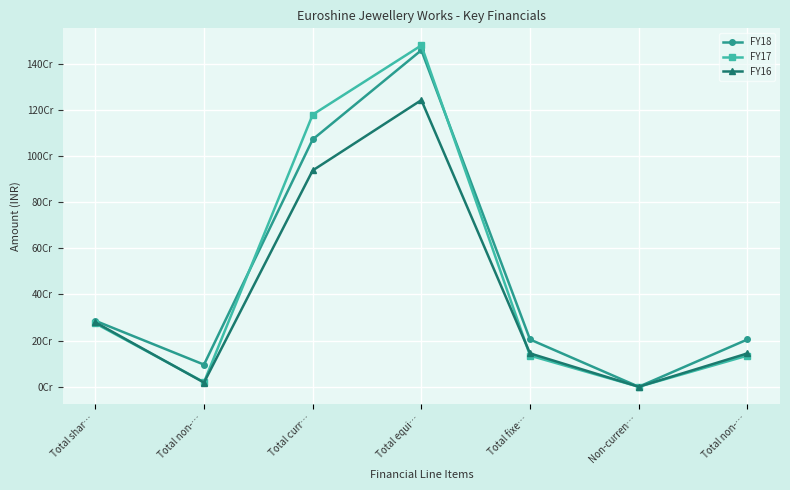

What are all the series names shown in the legend?

FY18, FY17, FY16